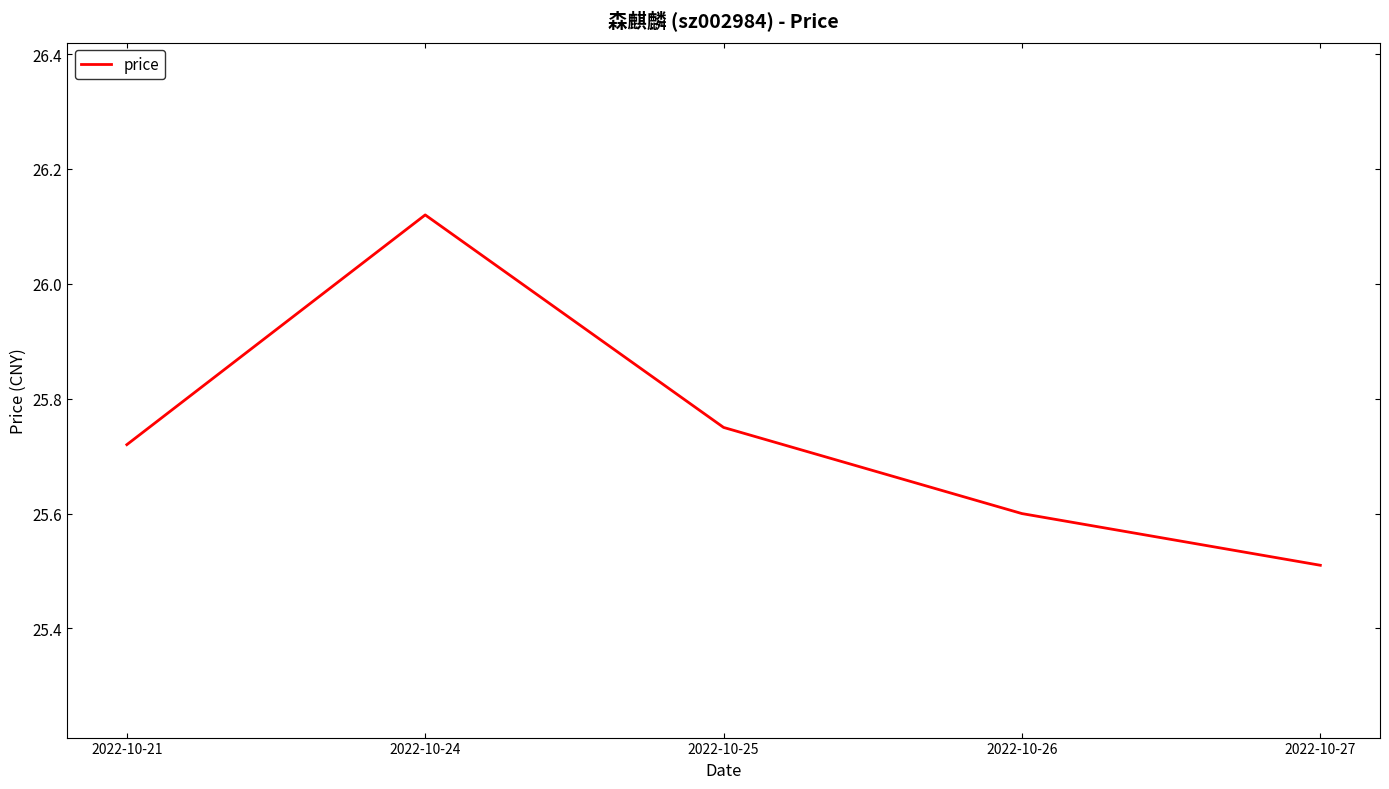

List the labels in order of value, smallest first.

2022-10-27, 2022-10-26, 2022-10-21, 2022-10-25, 2022-10-24